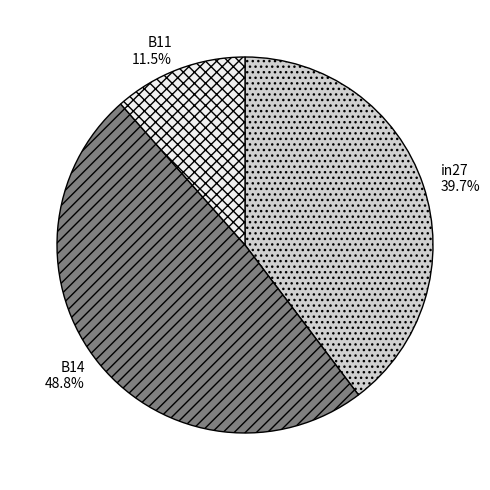

How much of the chart is everything except B11?

88.5%